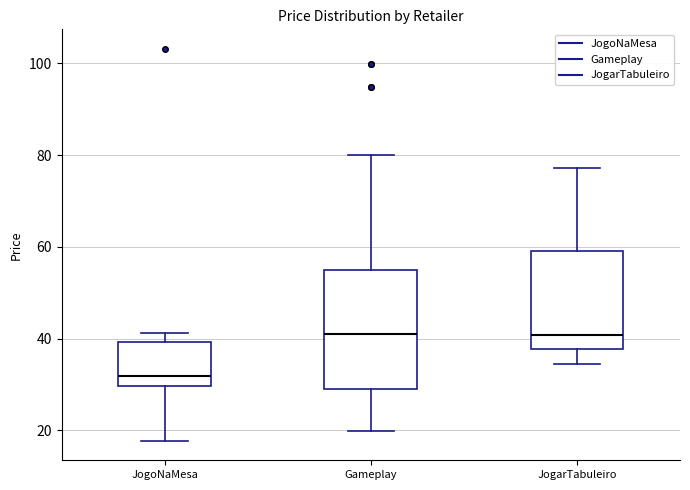

Where is the upper edge of the box for JogoNaMesa on the y-axis? The values are not printed on the chart, so give them approximately, as read against the axis.

40